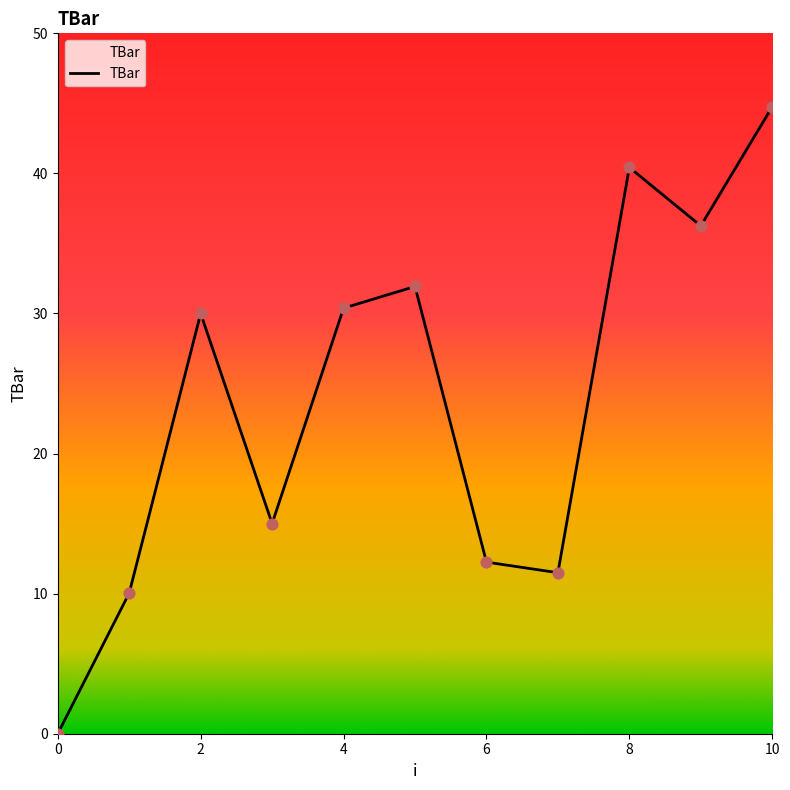

What is the difference between the maximum and minimum values?

44.8